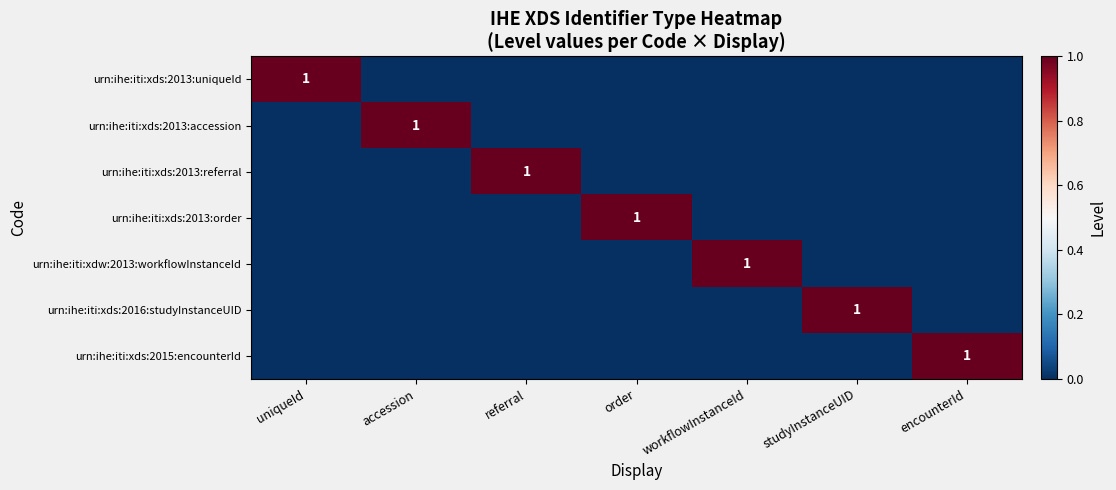

How many data points in urn:ihe:iti:xds:2013:accession are above 0?

1